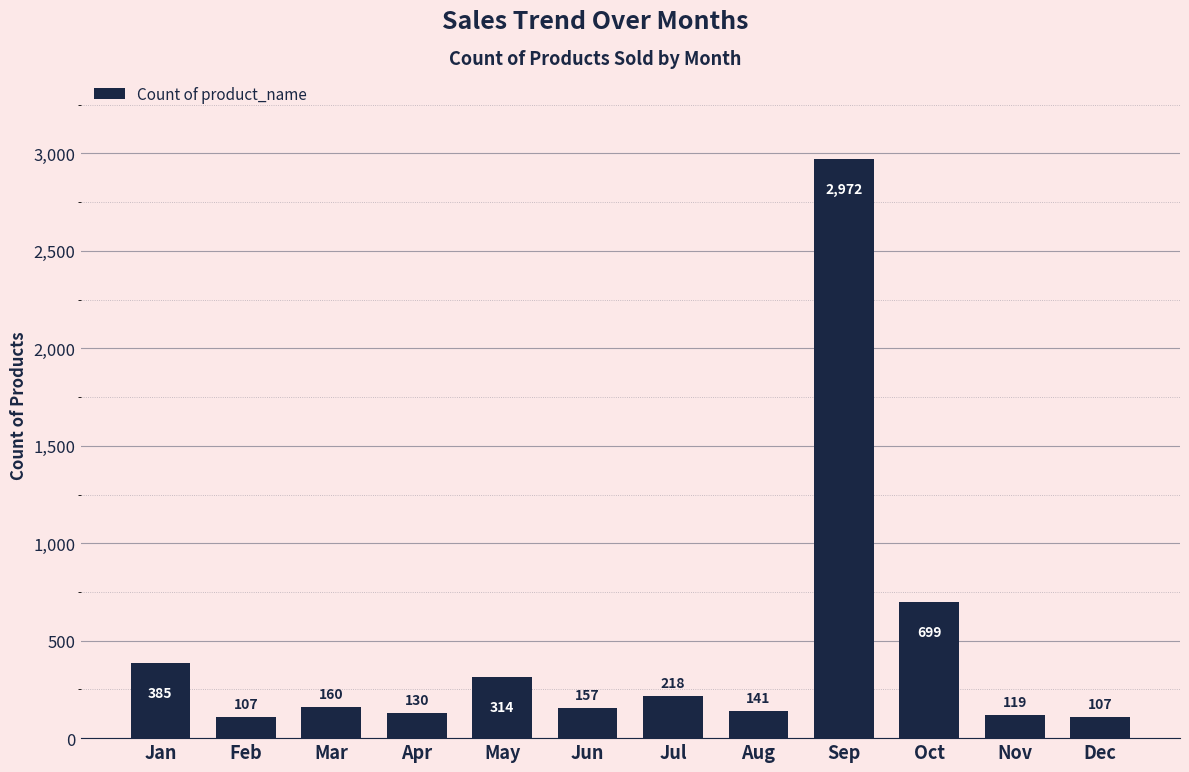

Reading left to right, what are all the values shown in this chart?

385	107	160	130	314	157	218	141	2972	699	119	107